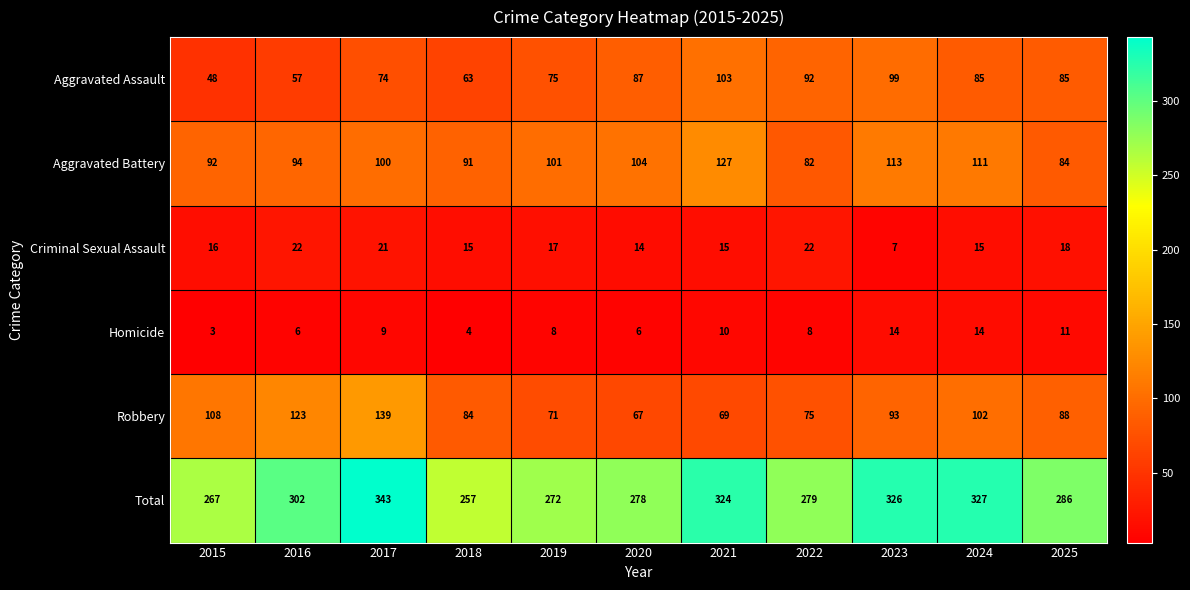

What is the total value across all series at 2015?

534